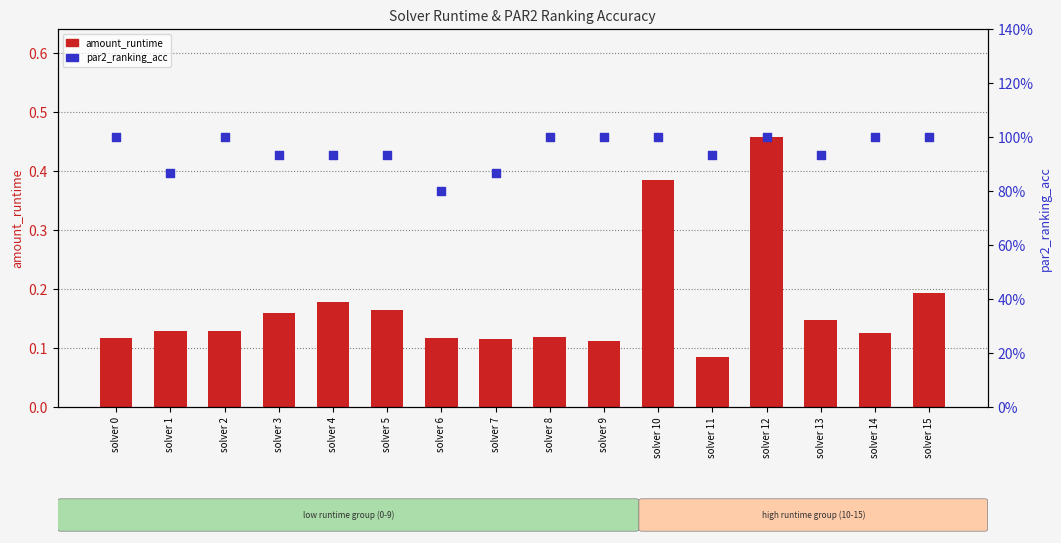

Is the value of par2_ranking_acc at solver 15 greater than the value of amount_runtime at solver 12?

Yes